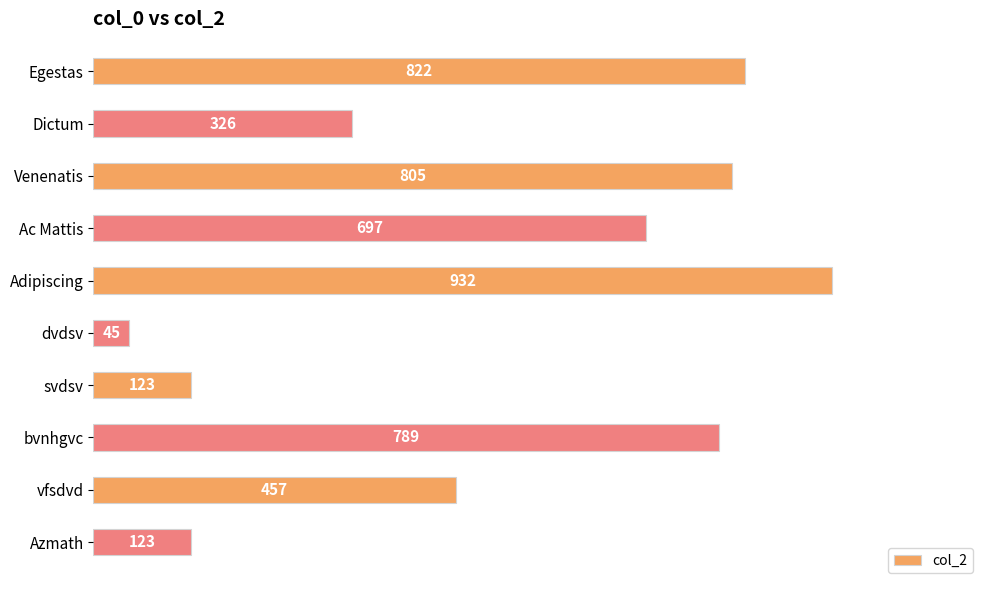

Approximately how many times larger is the value at Dictum compared to svdsv?

2.7